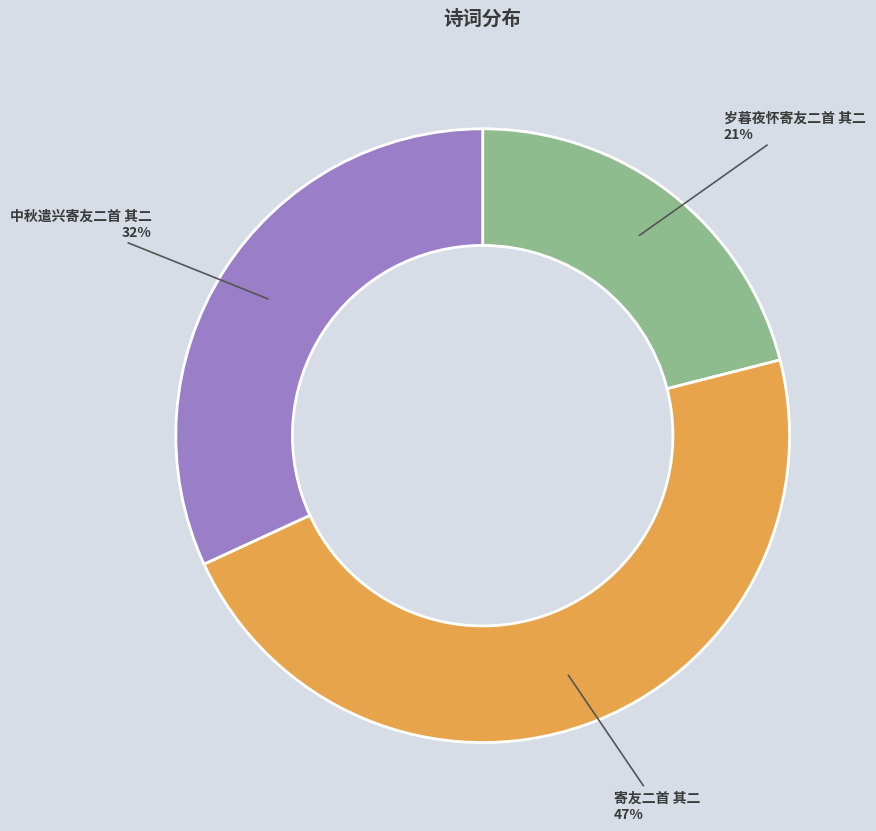

Is the sum of 中秋遣兴寄友二首 其二 and 岁暮夜怀寄友二首 其二 greater than half?

Yes